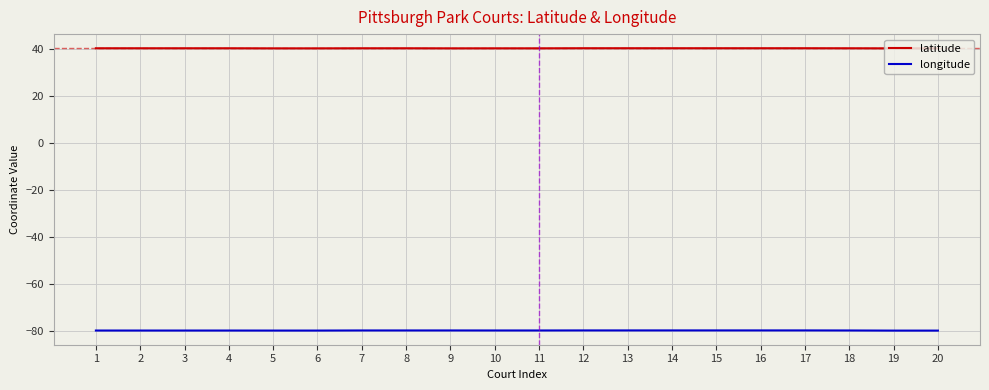

What are all the series names shown in the legend?

latitude, longitude